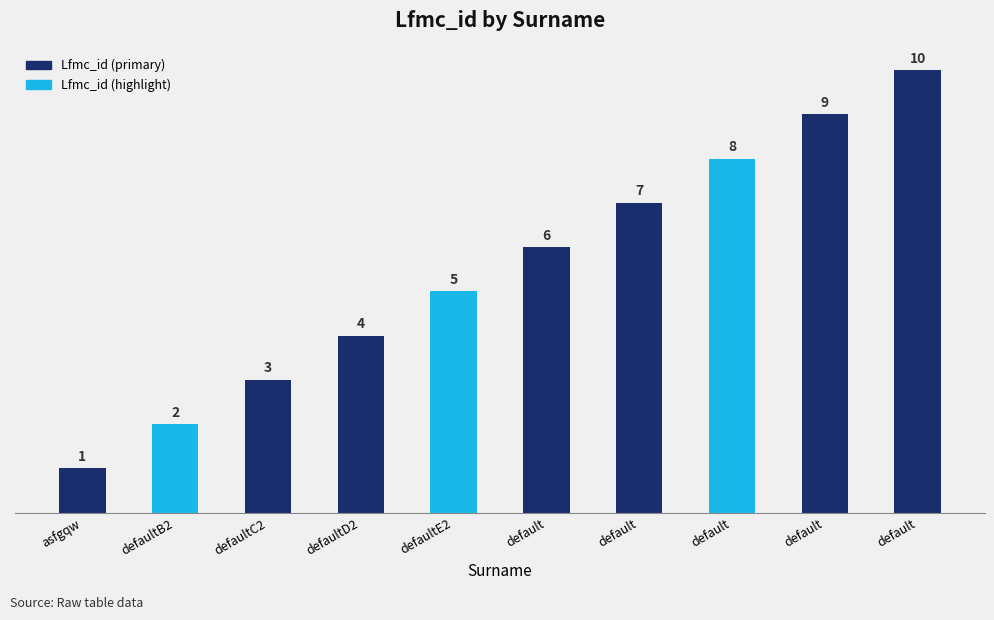

Where is the data nearest to the value 5?

defaultE2